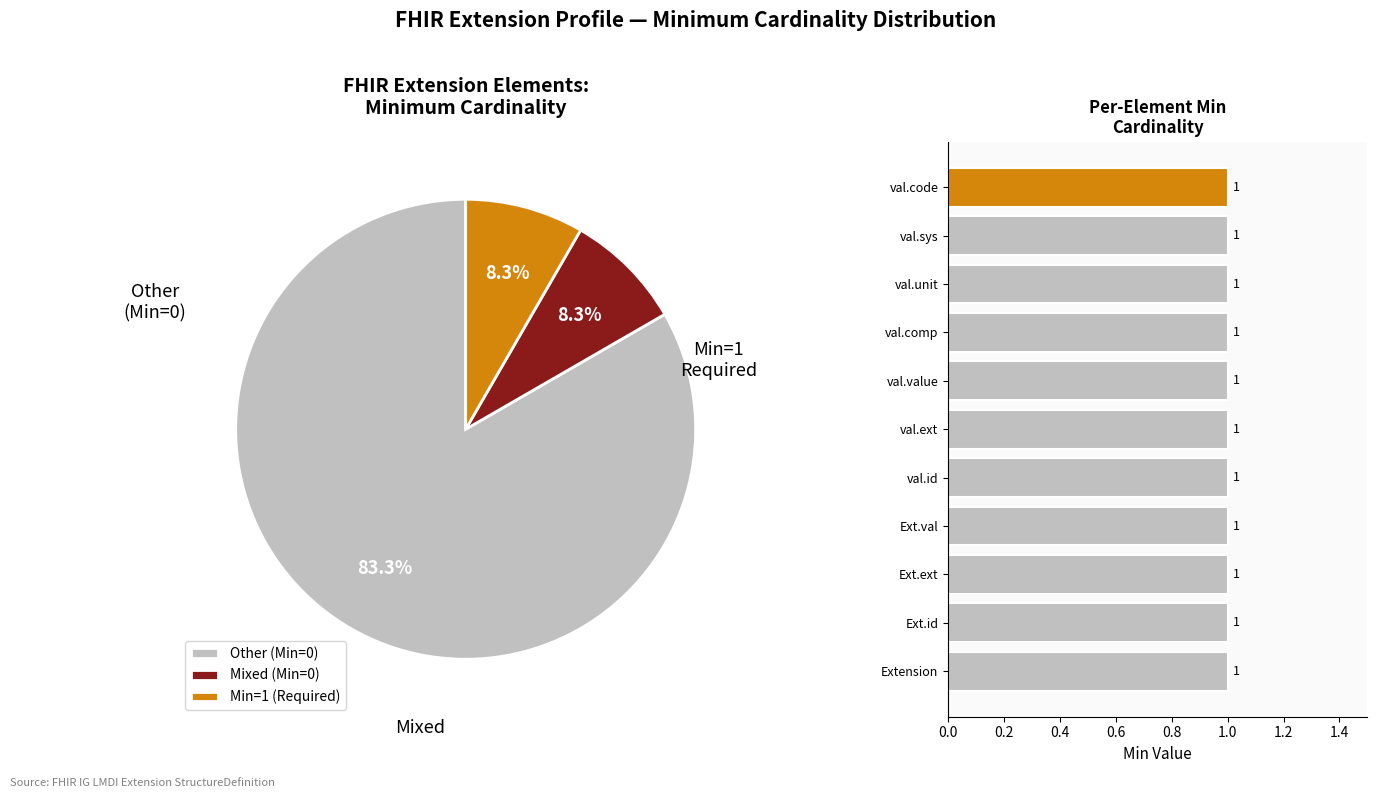

True or false: Extension.value[x].unit accounts for 43% of the total.

False